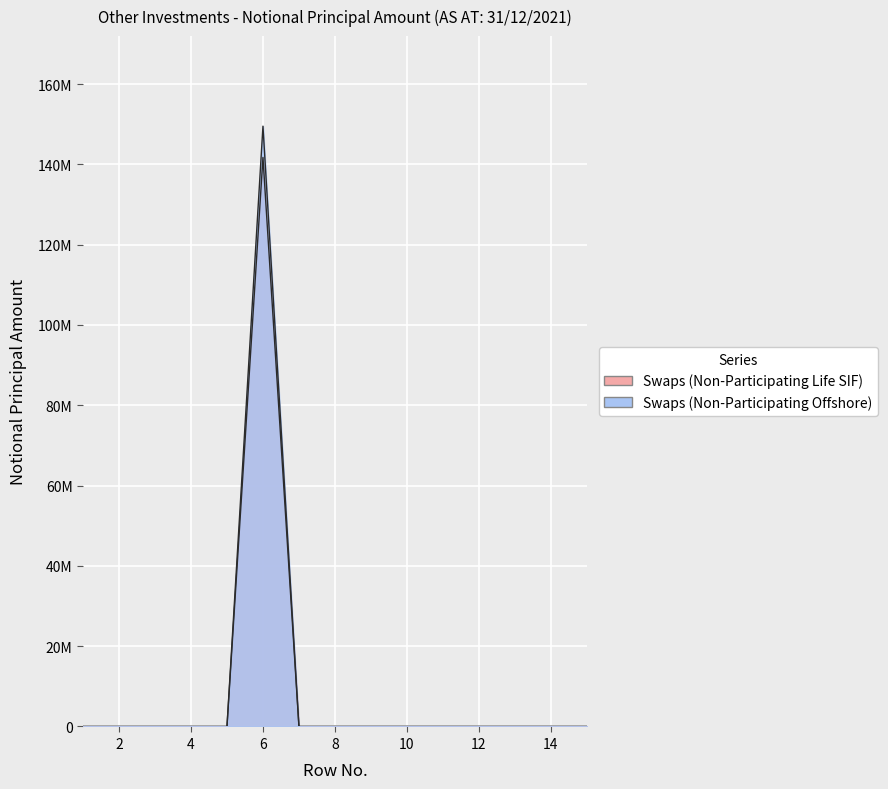

Where is the first local maximum for Swaps (Non-Participating Offshore)?

6